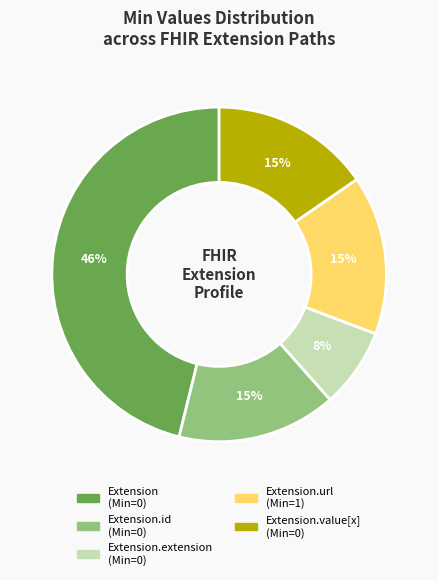

Is there any slice that represents more than half of the pie?

No